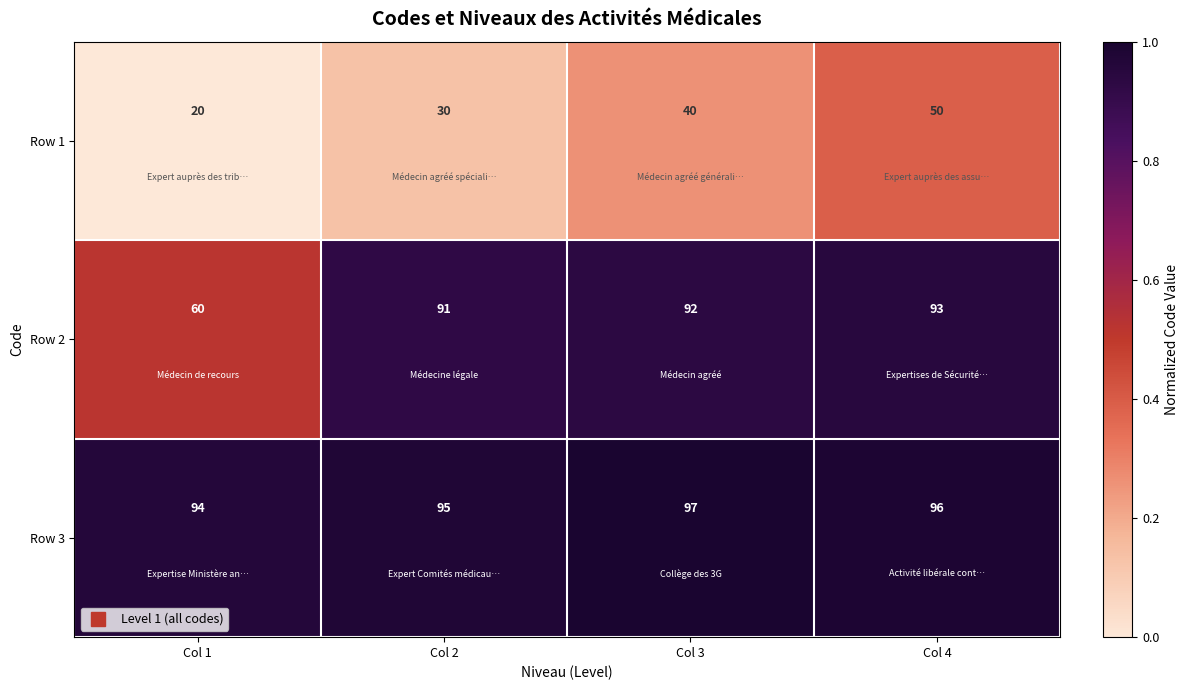

Reading left to right, transcribe all the data shown in this chart.

Row 1: 20	30	40	50
Row 2: 60	91	92	93
Row 3: 94	95	97	96